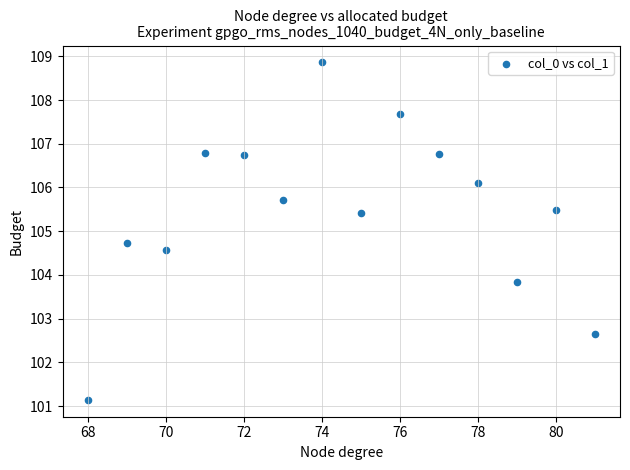

What is the range of X values (max minus min)?

13.0